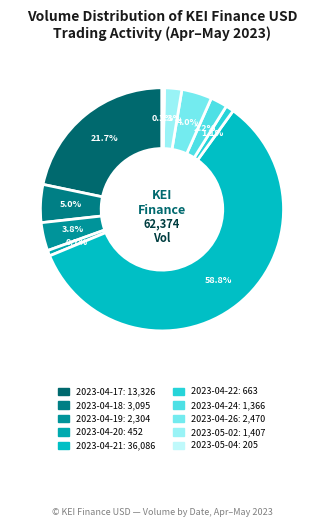

To the nearest percent, what percentage of the pie is 2023-04-17?

22%